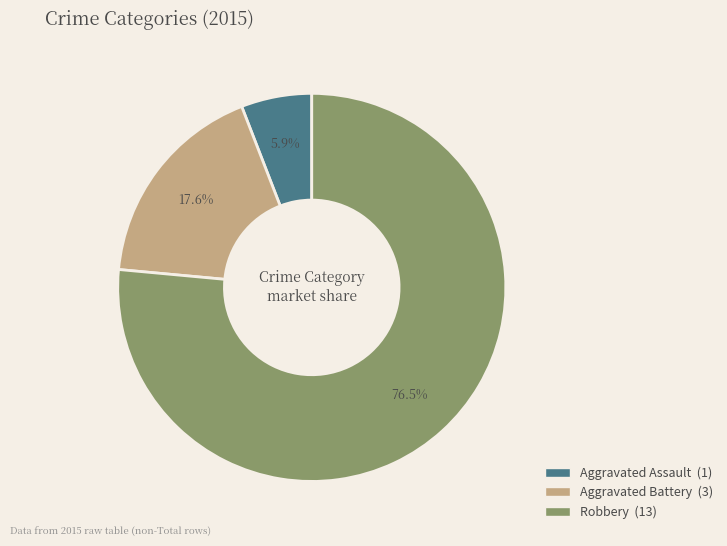

What is the ratio of the value at Robbery to the value at Aggravated Battery?

4.3